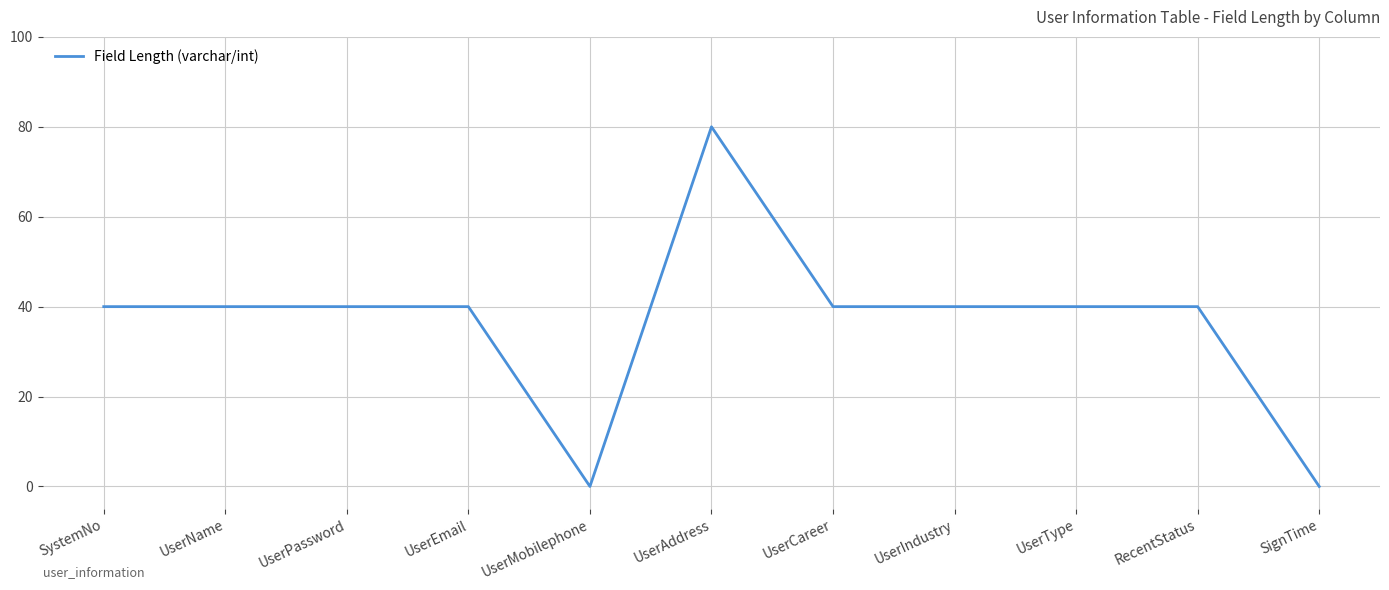

What is the maximum value shown in the chart?

80